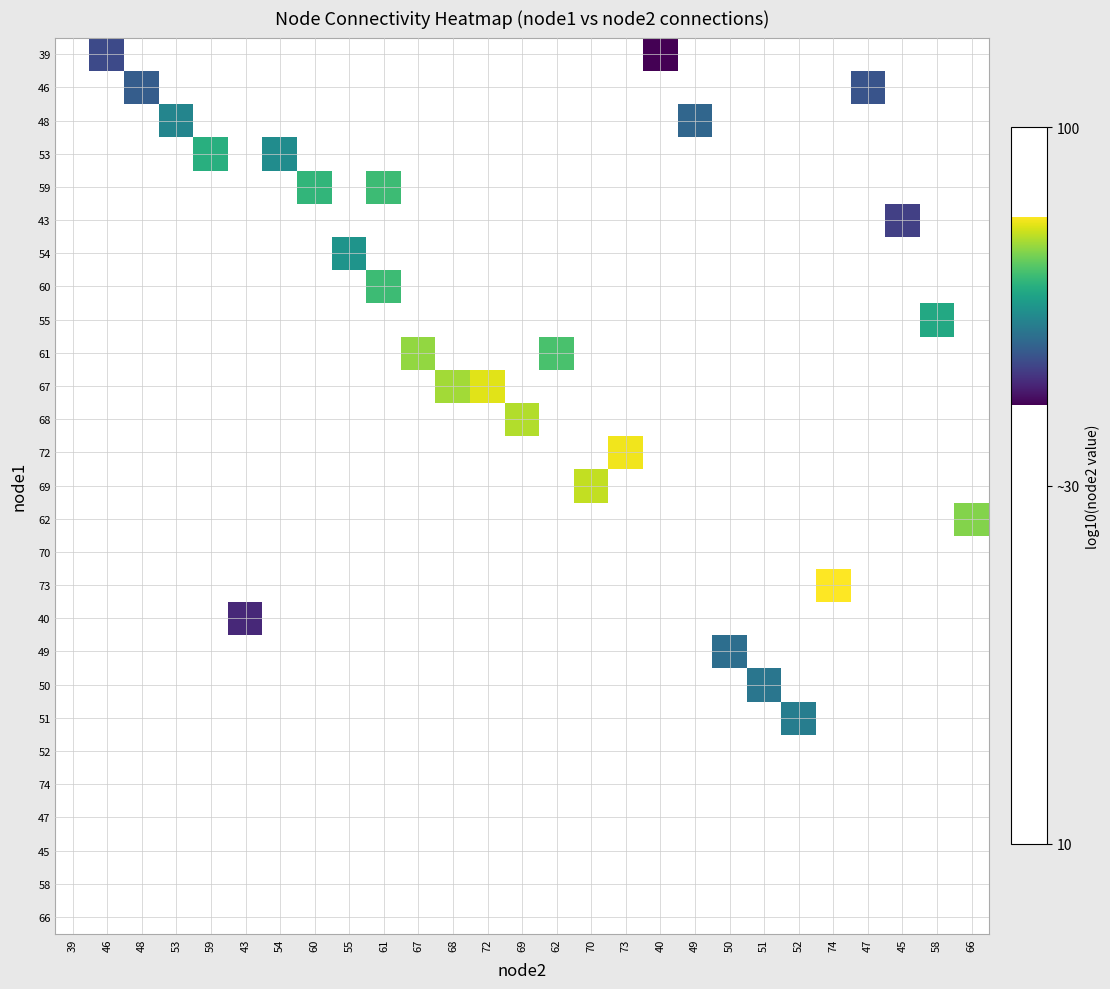

What is the smallest value displayed?

1.6